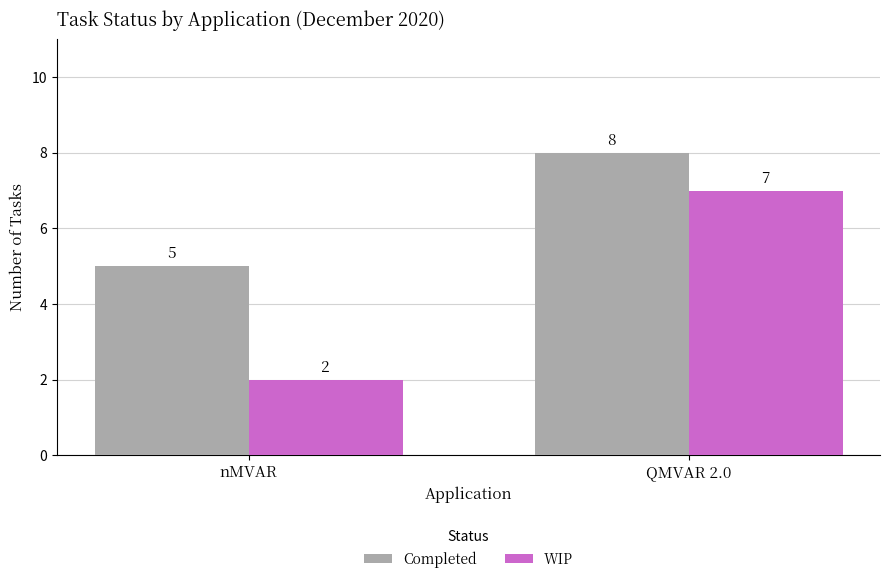

What is the minimum value for WIP?

2